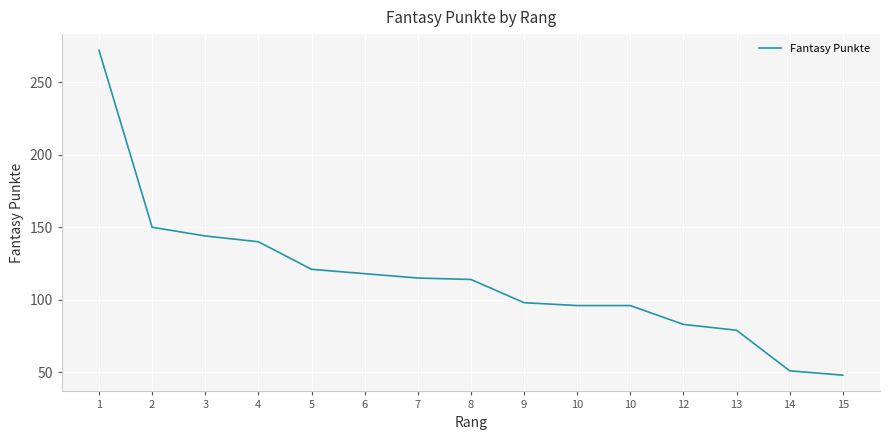

What is the minimum value shown in the chart?

48